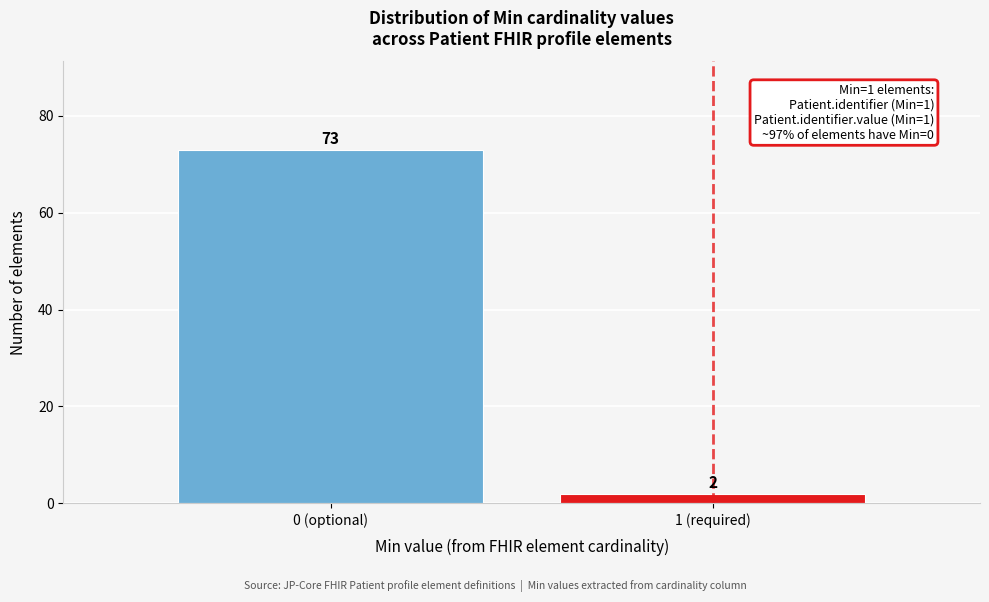

Reading left to right, extract all data points from this chart.

73	2